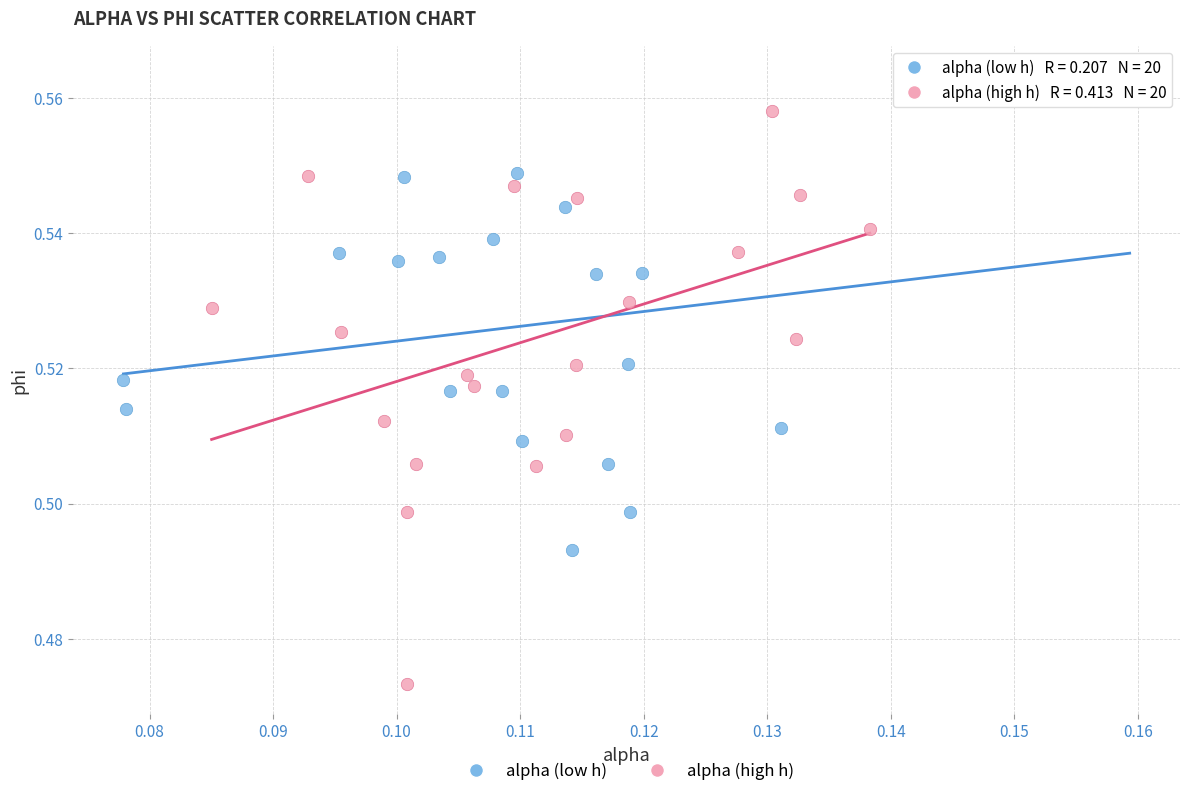

Which series contains the lowest Y value?

alpha (high h)